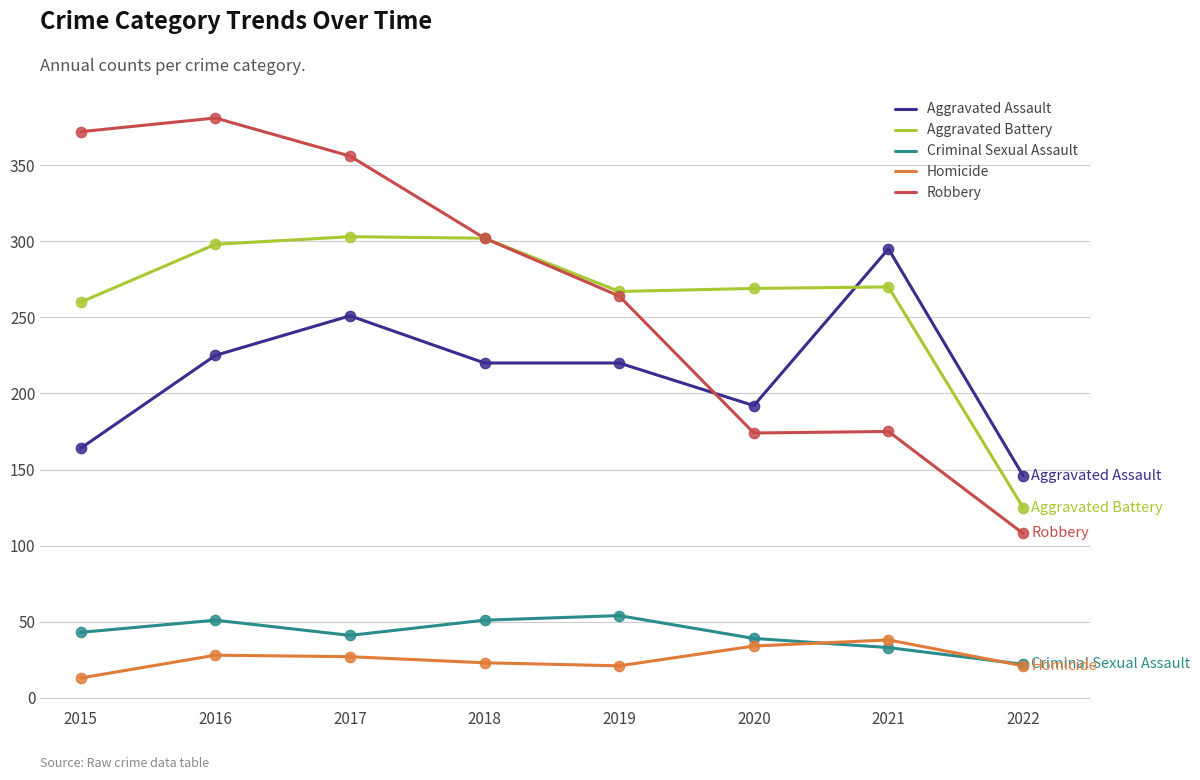

Is the value of Robbery at 2022 greater than the value of Aggravated Battery at 2020?

No